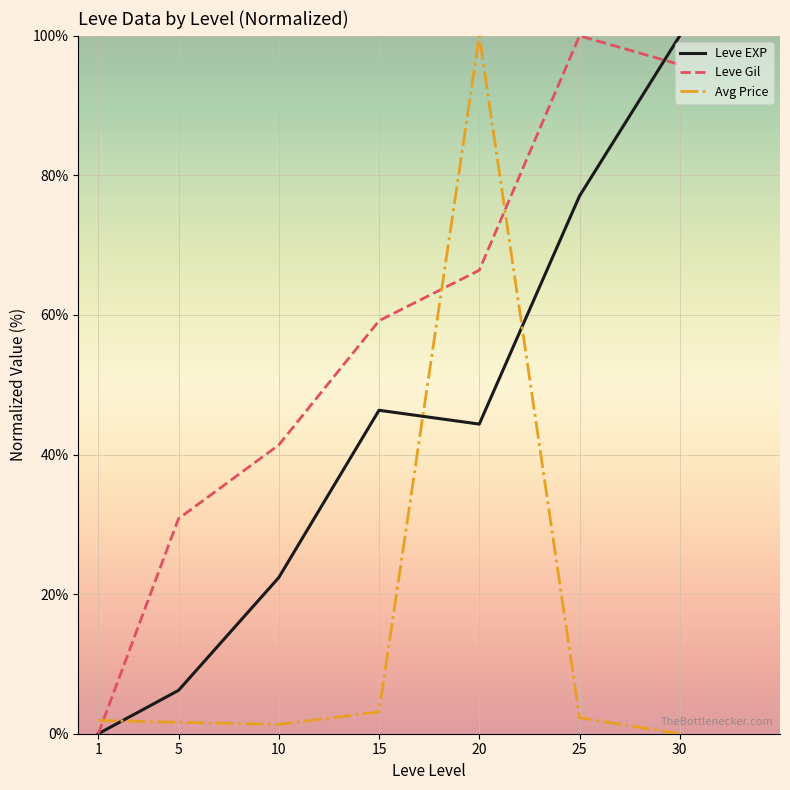

Where is the first local maximum for Leve Gil?

25